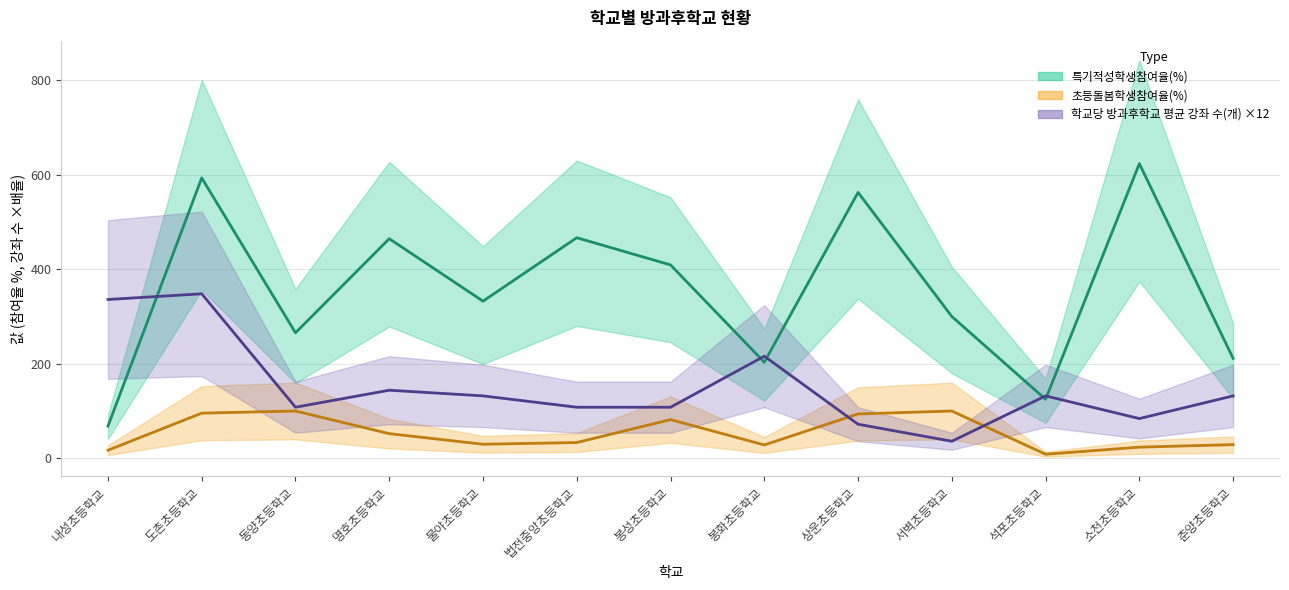

How many interior local peaks does the 초등돌봄학생참여율(%) series have?

3